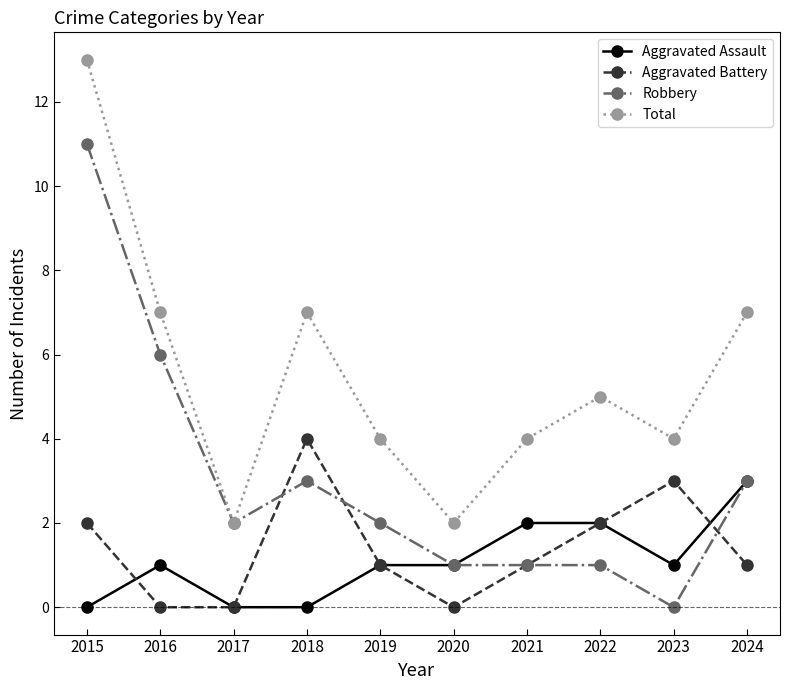

Which series changed the most between 2017 and 2022?

Total